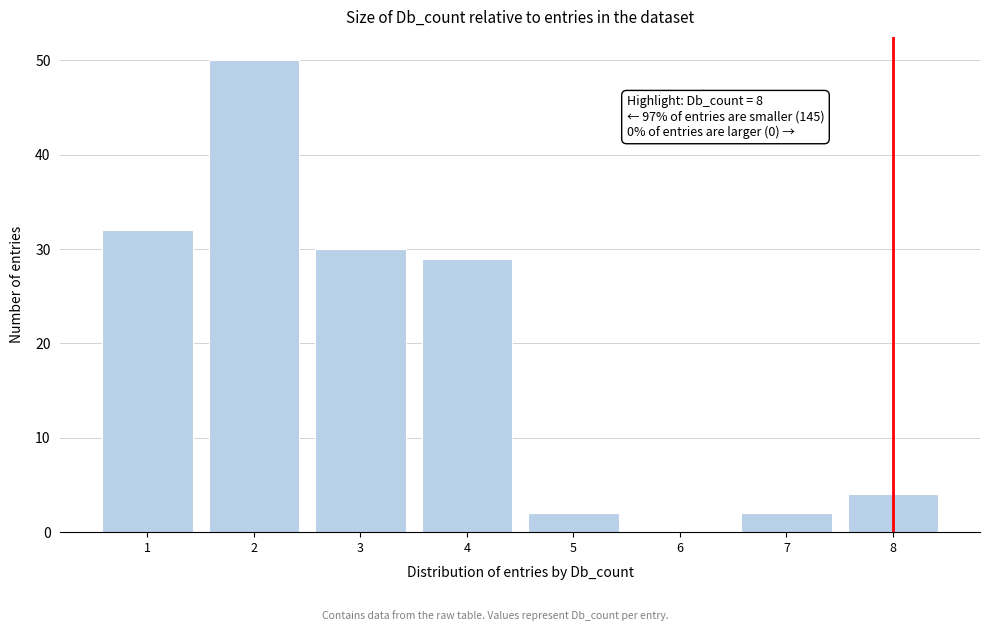

Which range on the x-axis has the tallest bar?

1.5 to 2.5